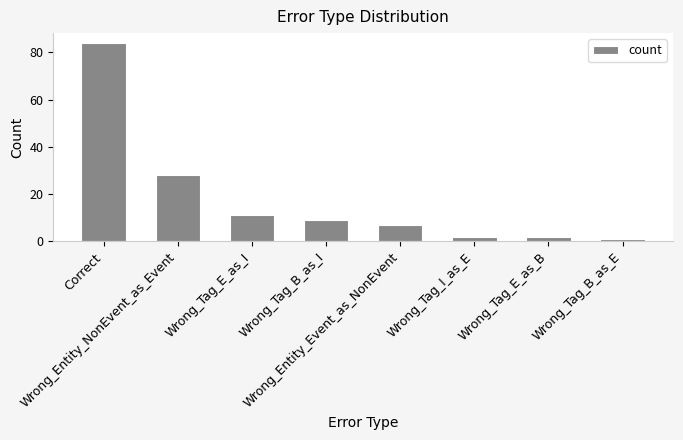

What is the sum of all values?

144